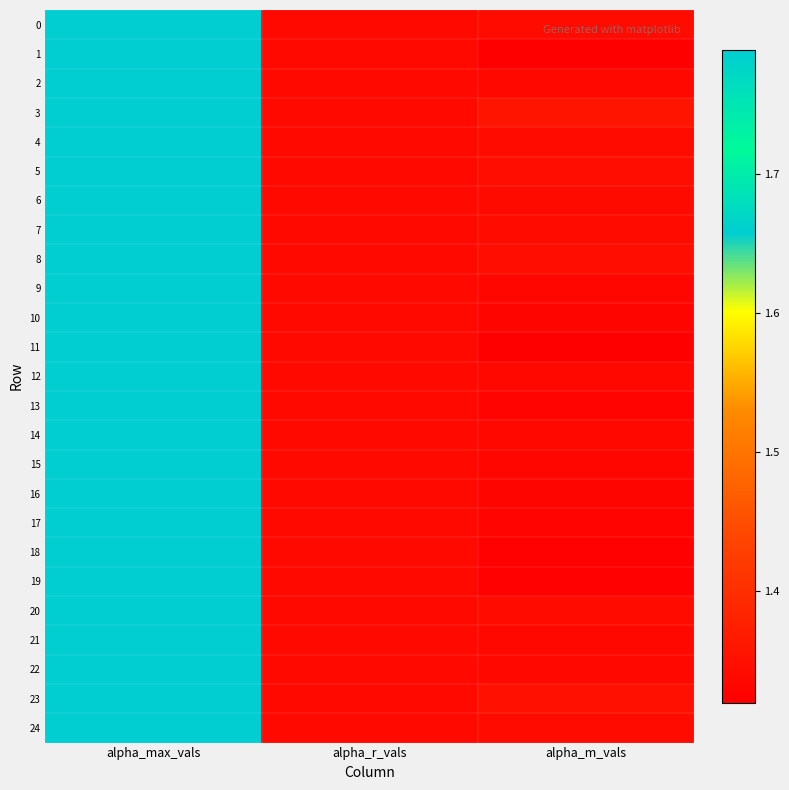

How many series are shown in this chart?

25